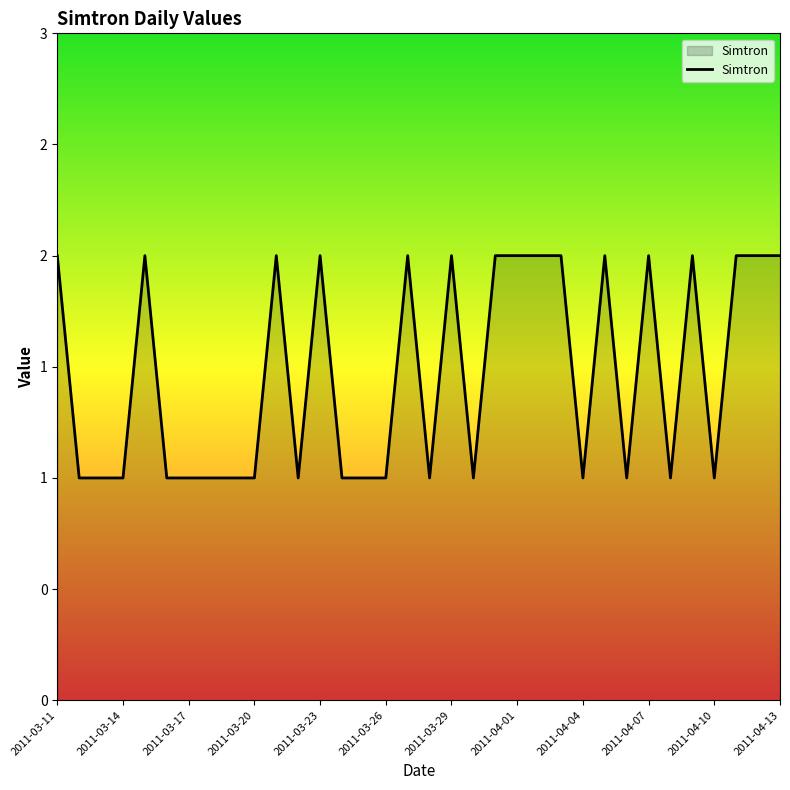

Does the chart have visible grid lines?

No